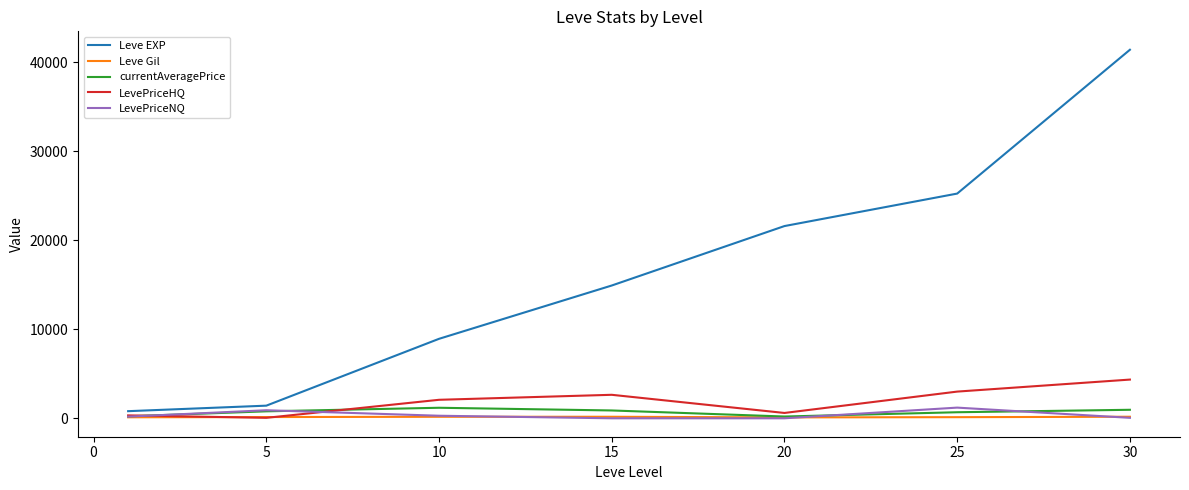

What is the maximum value for Leve EXP?

41410.0